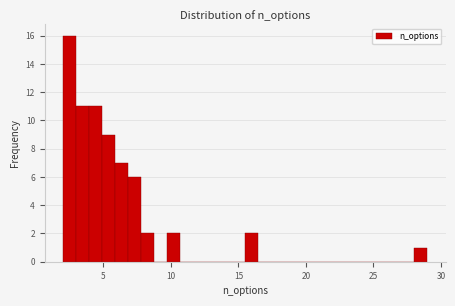

Read against the x-axis, roughly where is the centre of the tallest bar?

2.5